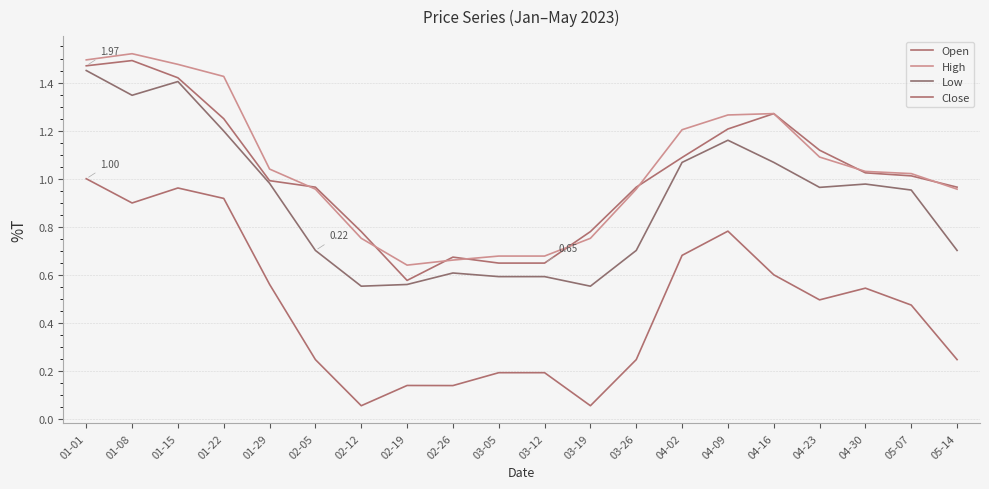

What is the sum of the Low values at 01-01 and 01-29?

2.4